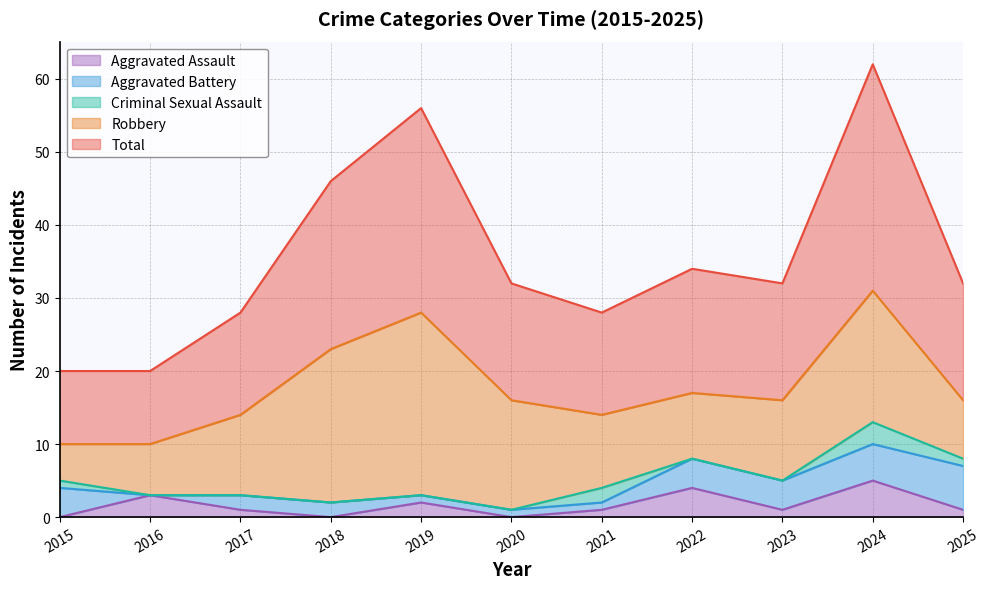

Reading left to right, extract all data points from this chart.

Aggravated Assault: 2015=0	2016=3	2017=1	2018=0	2019=2	2020=0	2021=1	2022=4	2023=1	2024=5	2025=1
Aggravated Battery: 2015=4	2016=0	2017=2	2018=2	2019=1	2020=1	2021=1	2022=4	2023=4	2024=5	2025=6
Criminal Sexual Assault: 2015=1	2016=0	2017=0	2018=0	2019=0	2020=0	2021=2	2022=0	2023=0	2024=3	2025=1
Robbery: 2015=5	2016=7	2017=11	2018=21	2019=25	2020=15	2021=10	2022=9	2023=11	2024=18	2025=8
Total: 2015=10	2016=10	2017=14	2018=23	2019=28	2020=16	2021=14	2022=17	2023=16	2024=31	2025=16